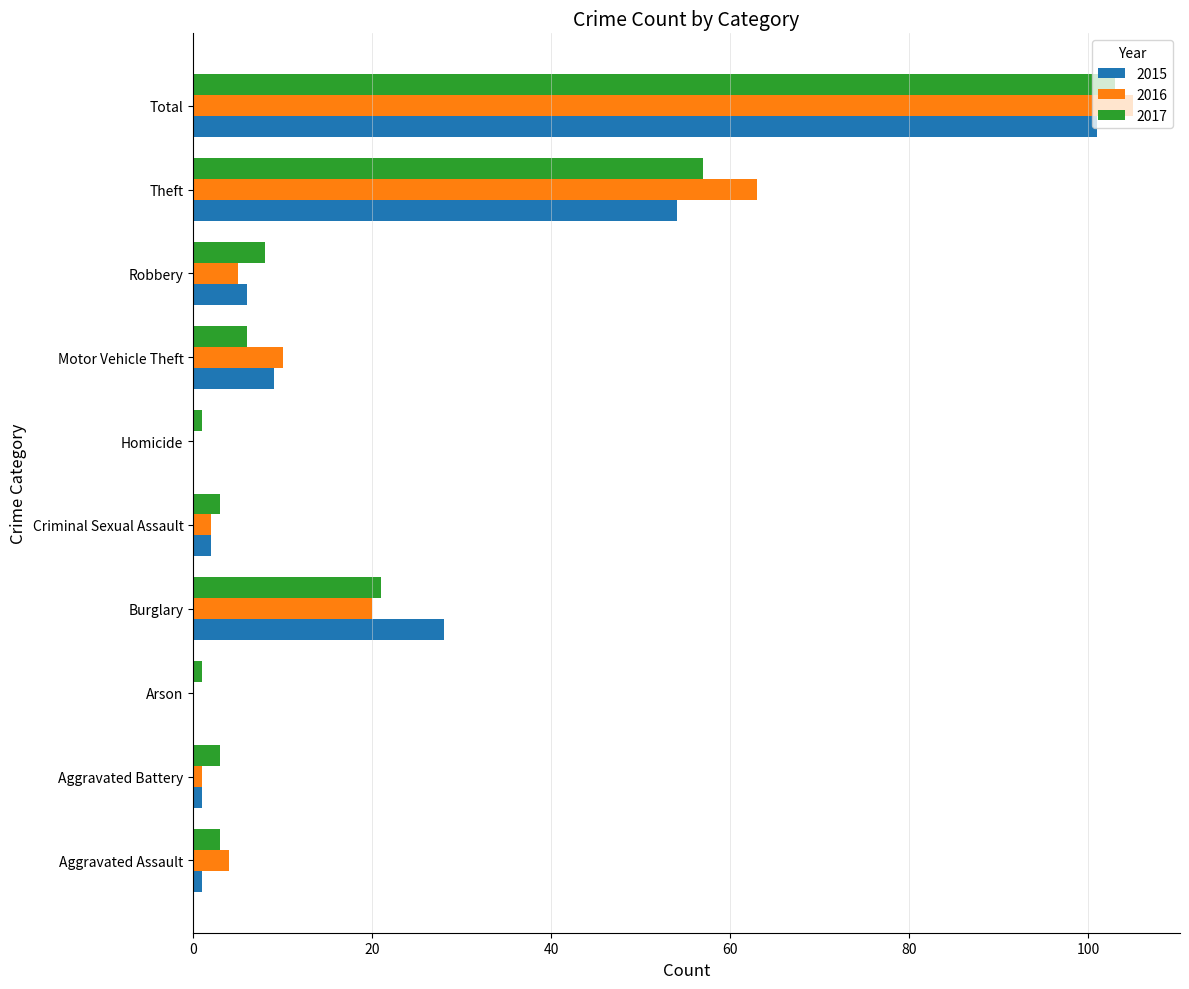

At which category is the sum across all series the highest?

Total